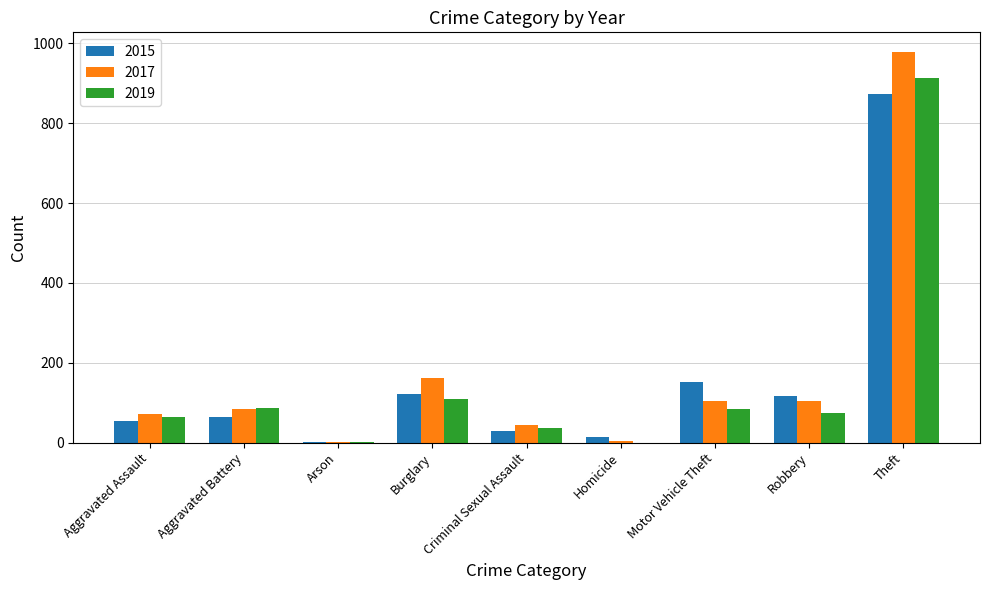

Is it true that 2019 equals 88 at Aggravated Battery?

True